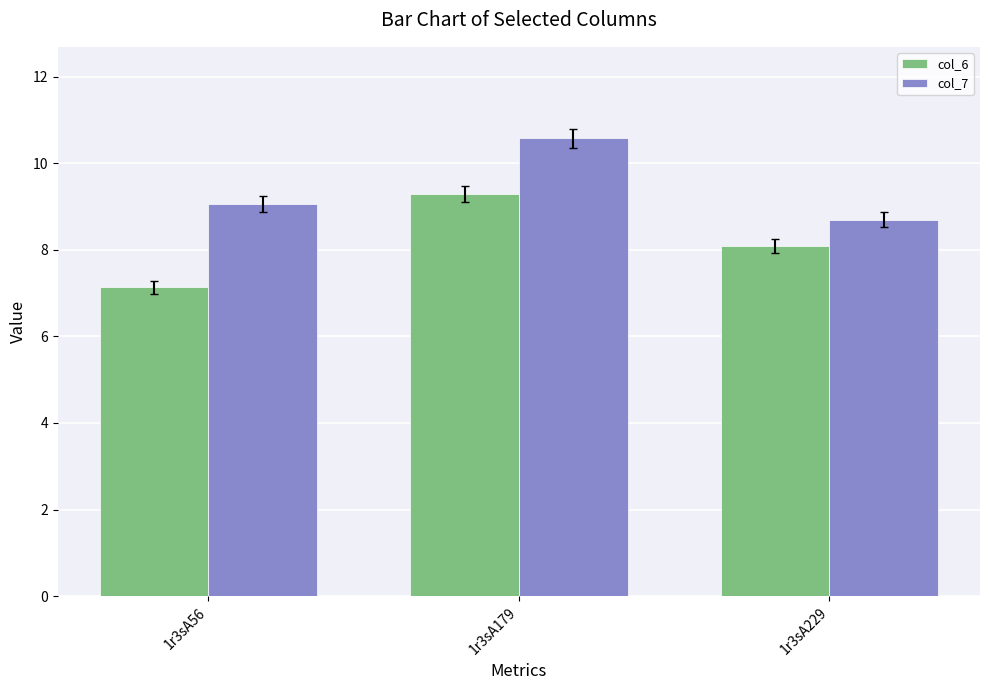

Reading left to right, extract all data points from this chart.

col_6: 7.1	9.3	8.1
col_7: 9.1	10.6	8.7